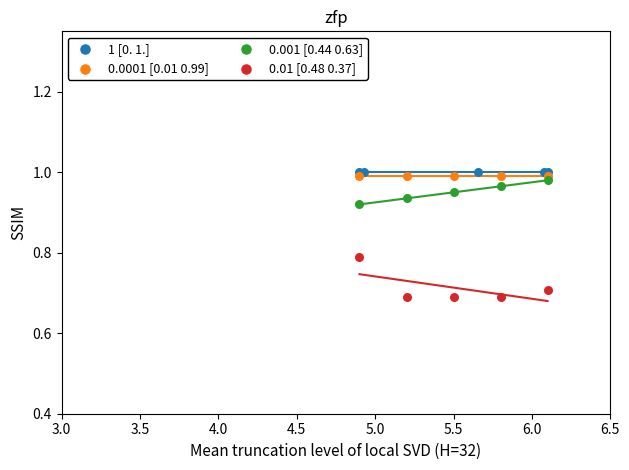

Which series reaches the minimum Y coordinate?

0.01 [0.48 0.37]